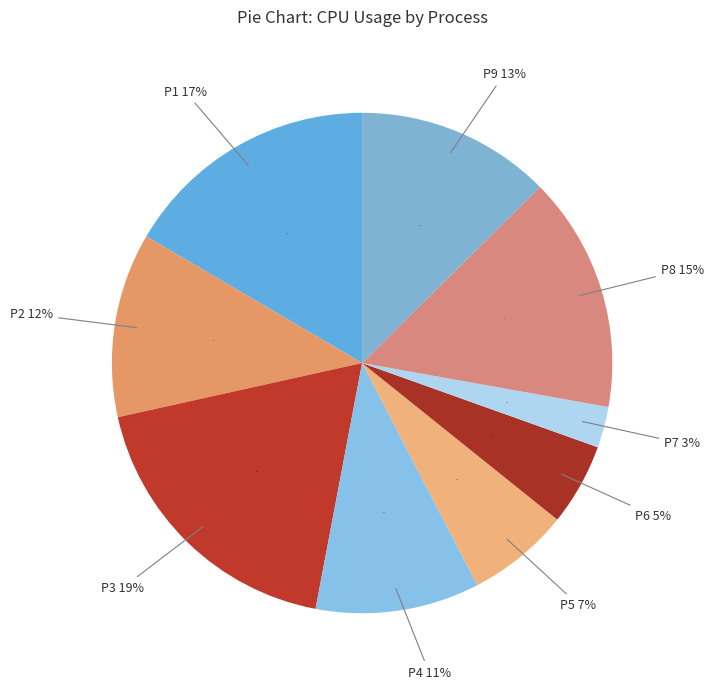

How many slices are in this pie chart?

9